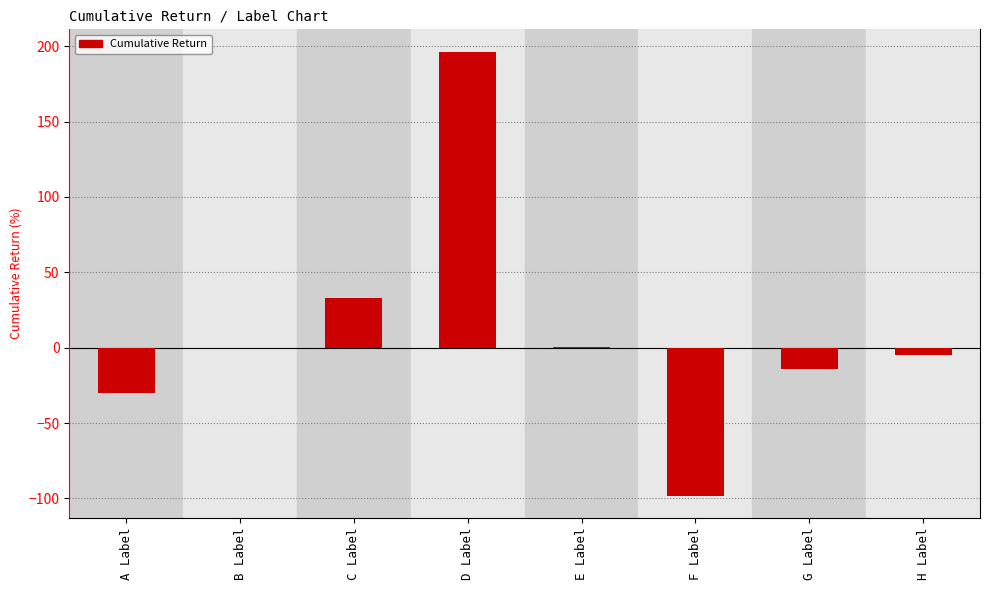

The value at B Label is 119.1. True or false?

False